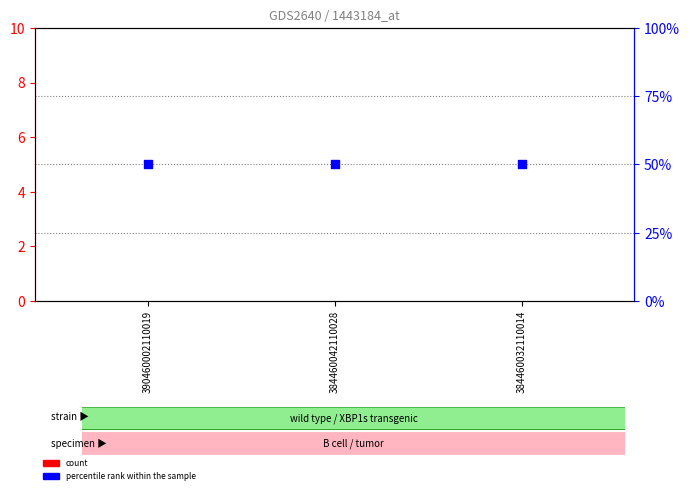

What are all the series names shown in the legend?

count, percentile rank within the sample